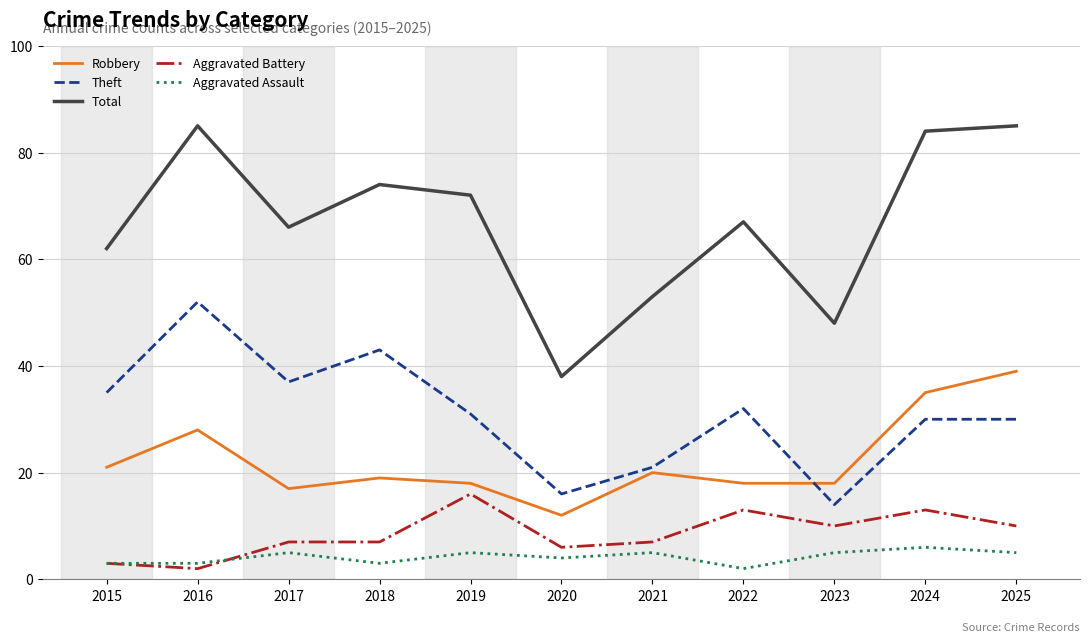

How many series are shown in this chart?

5